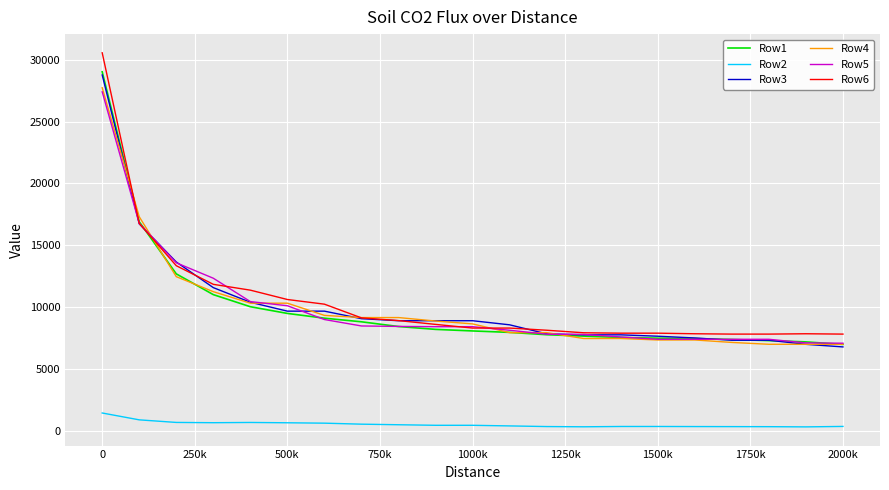

Which series has the widest spread of values?

Row6